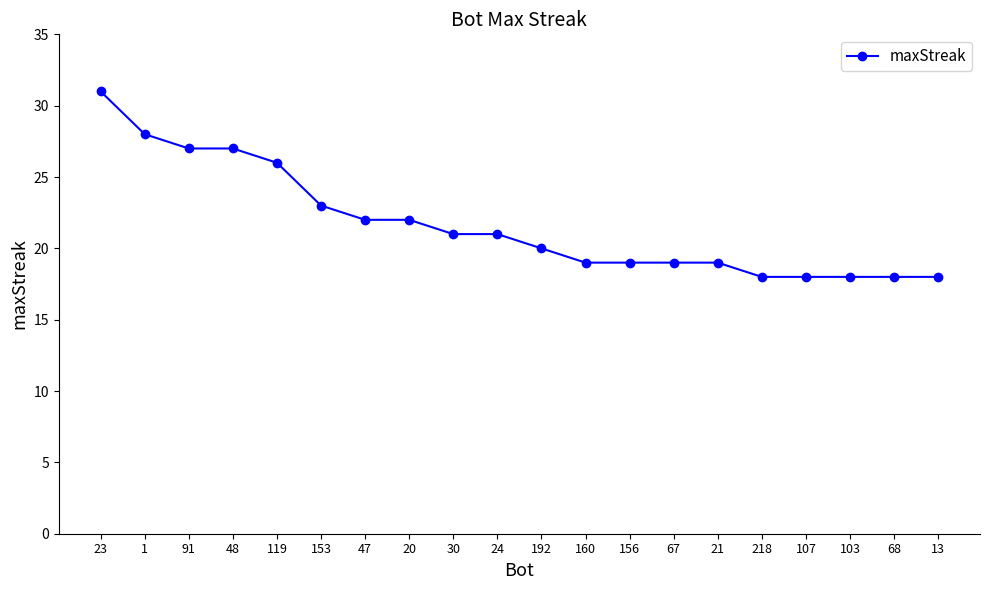

What is the label of the 12th point from the right?

30